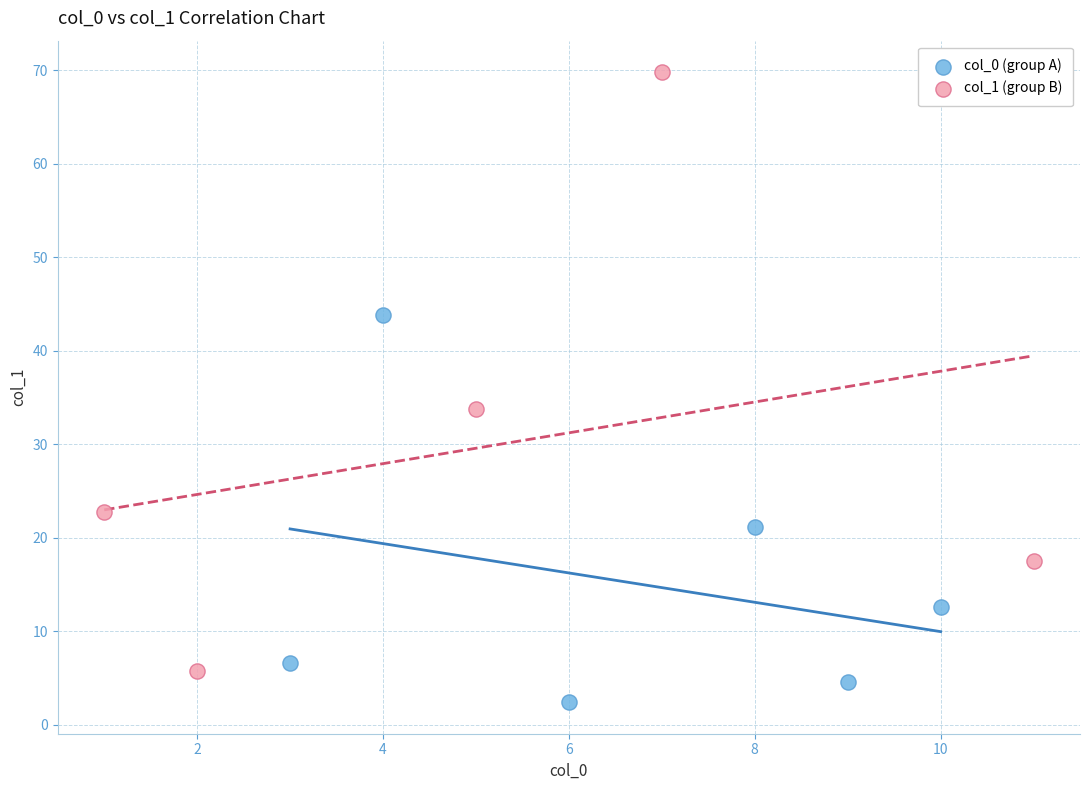

Which series has the largest Y range (max minus min)?

col_1 (group B)